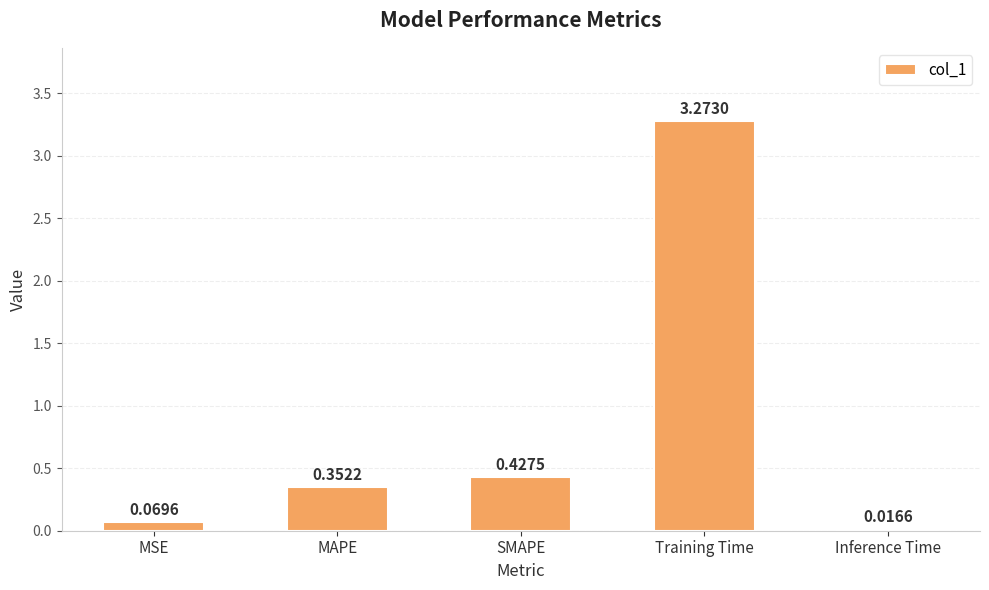

Between Training Time and MAPE, which is larger?

Training Time